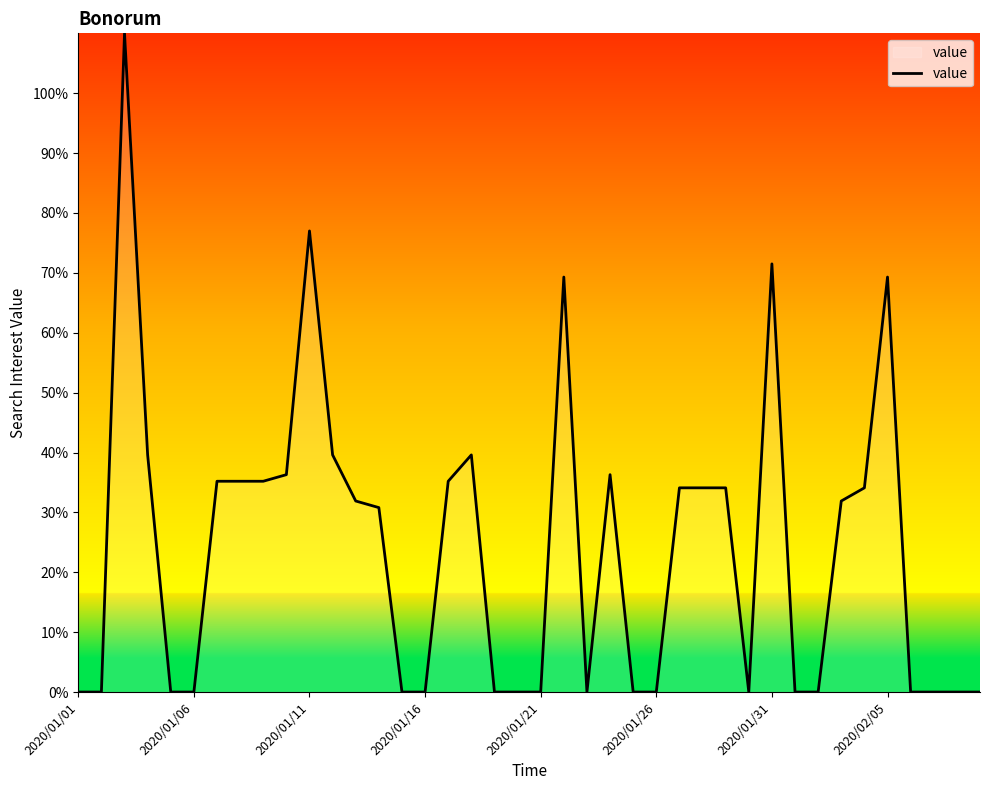

What is the difference between the maximum and minimum values?

110.0